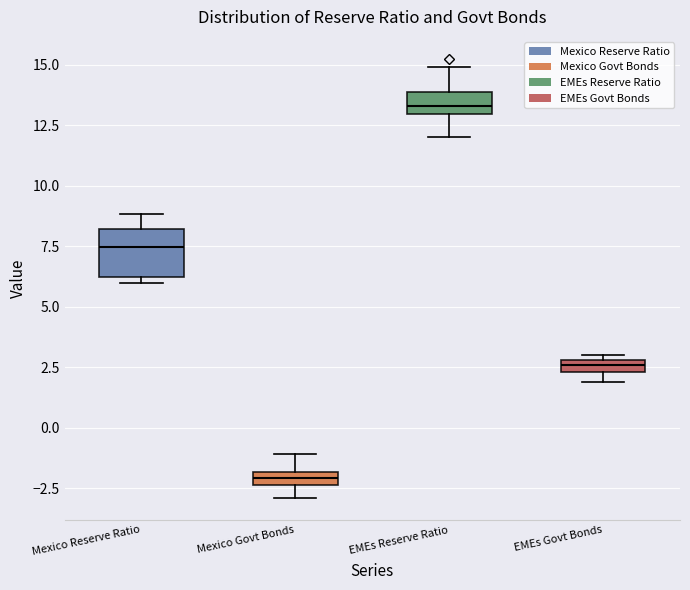

Where is the lower edge of the box for Mexico Reserve Ratio on the y-axis? The values are not printed on the chart, so give them approximately, as read against the axis.

6.0